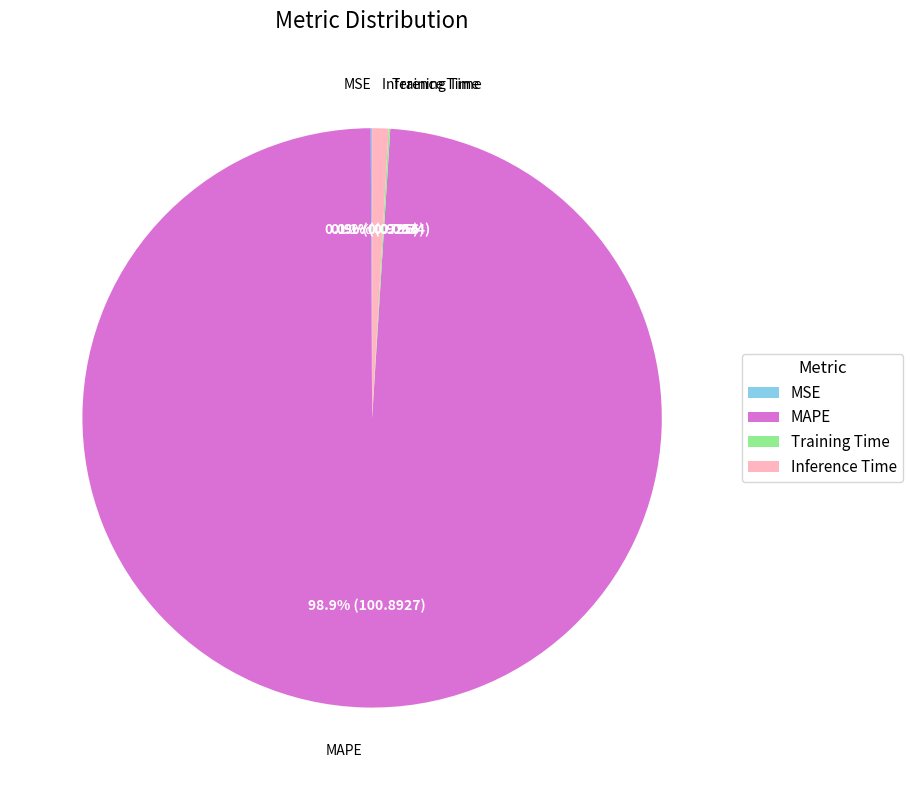

True or false: Inference Time accounts for 1% of the total.

True